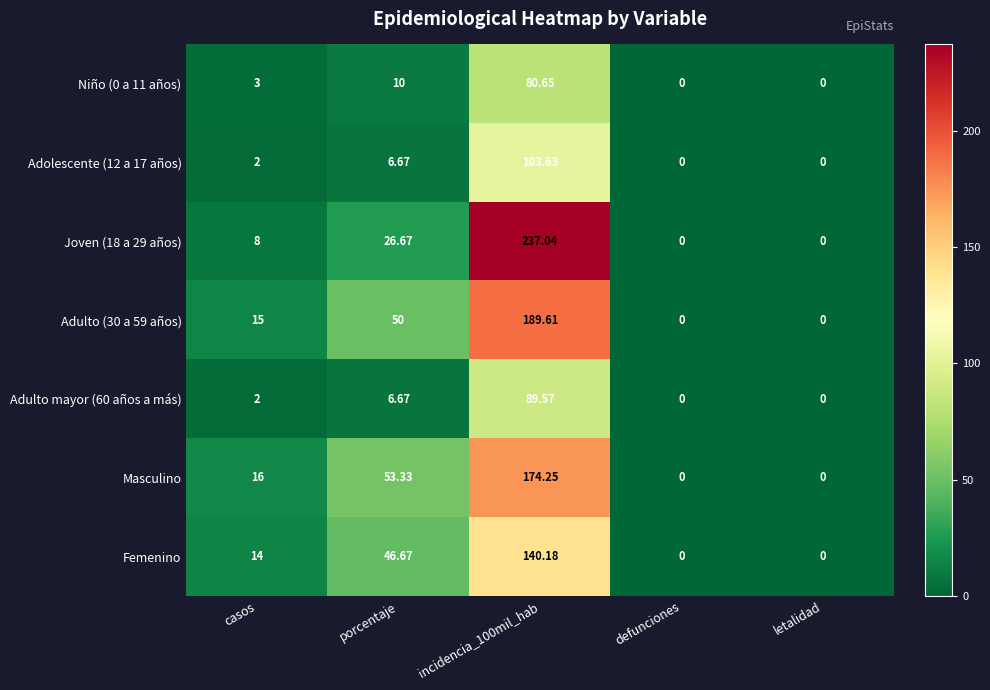

How many series are shown in this chart?

7